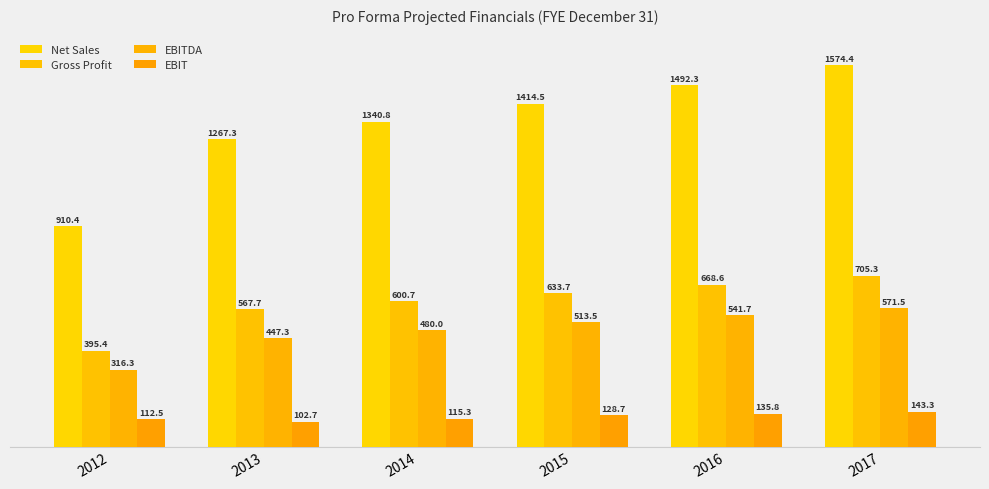

What is the sum of the EBIT values at 2017 and 2013?

246.0